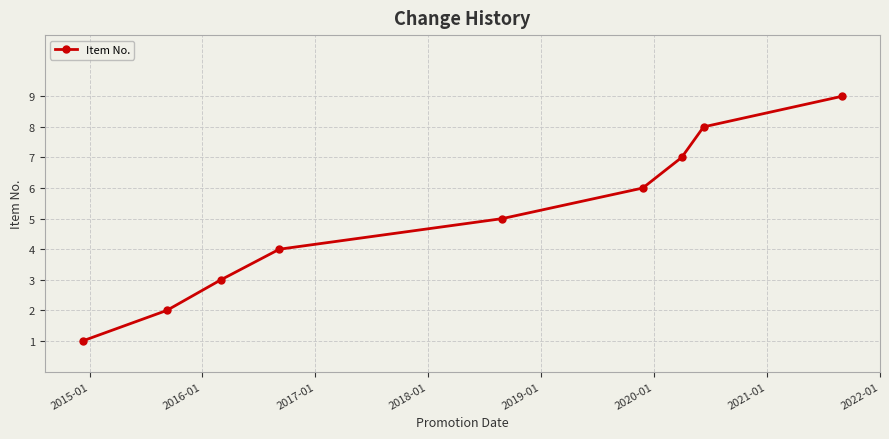

What is the average value?

5